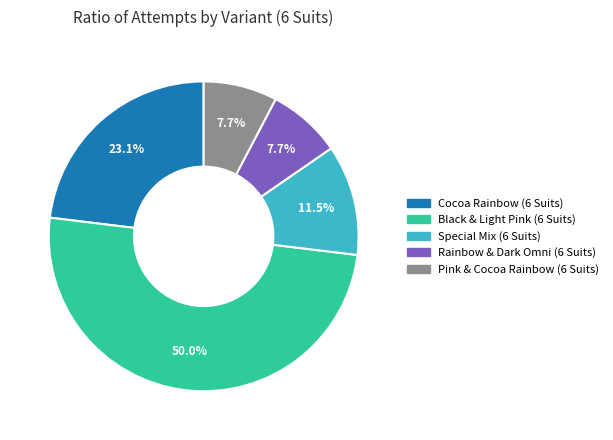

Which category has the biggest portion of the pie?

Black & Light Pink (6 Suits)